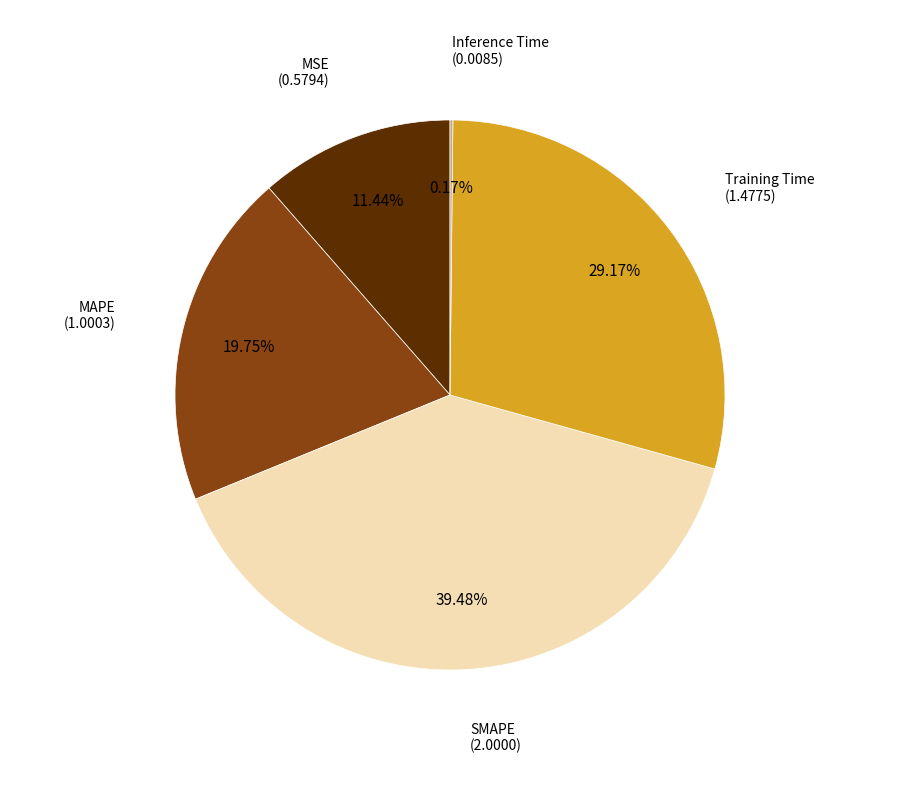

To the nearest percent, what is the difference between the largest and smallest slice percentages?

39%